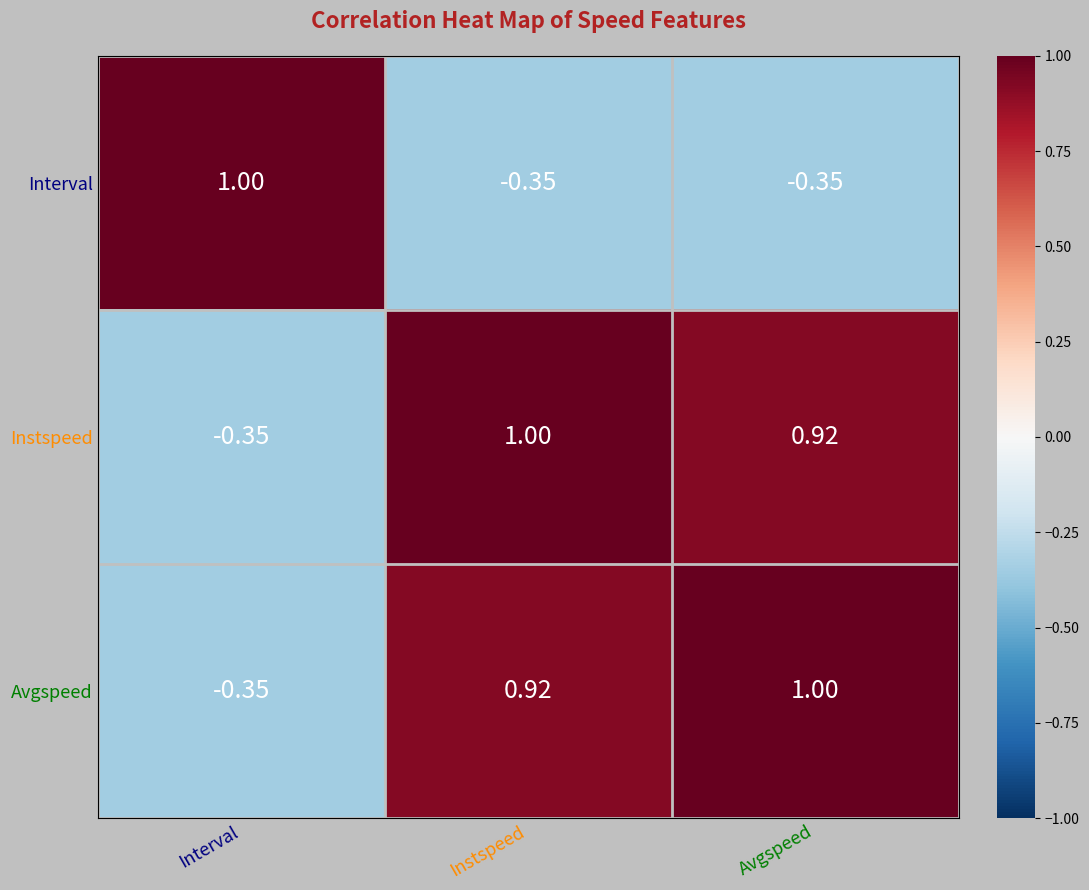

Where is Instspeed nearest to the value 0?

Interval